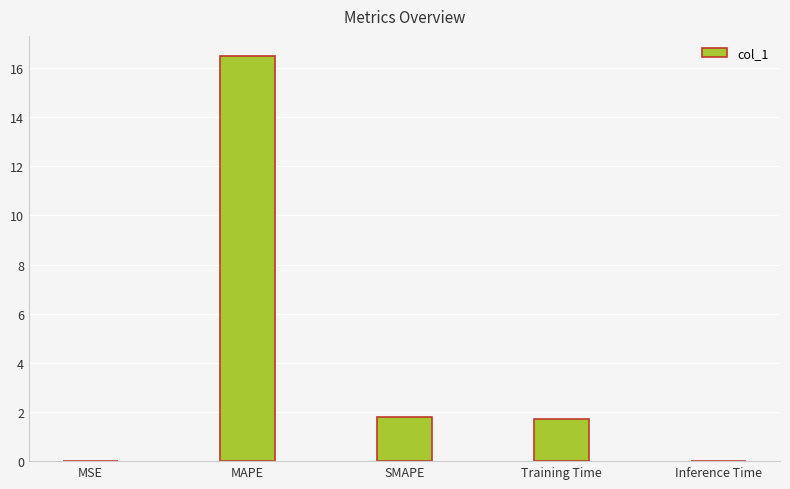

What is the sum of all values?

20.0